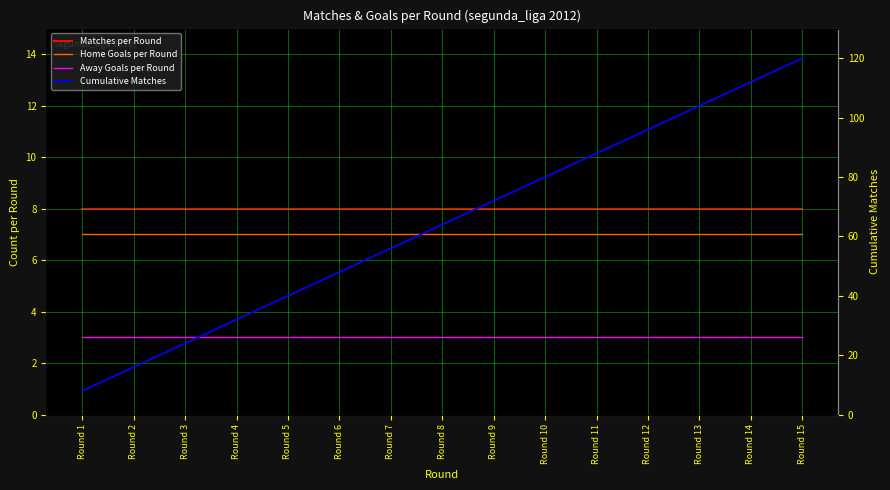

How many lines are shown in the chart?

4